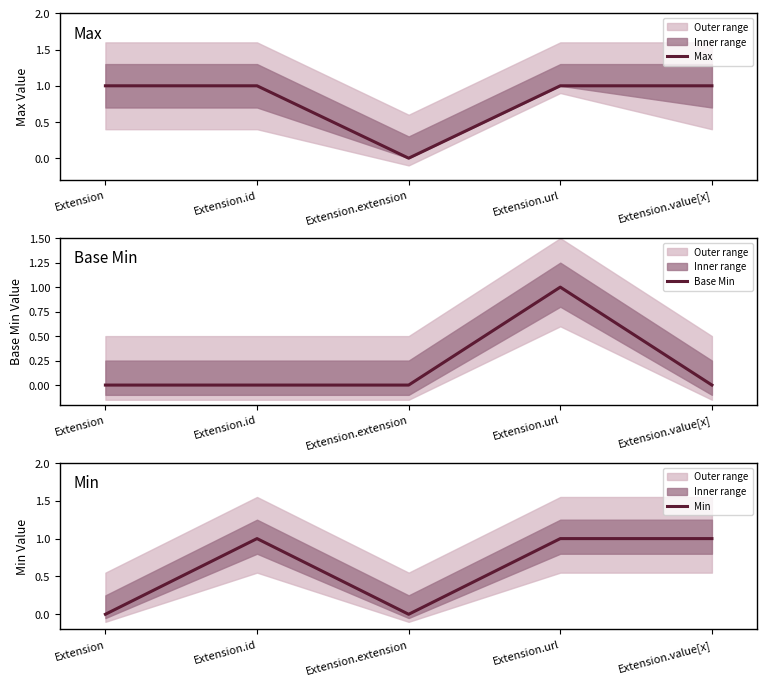

Reading left to right, what are all the values shown in this chart?

Max: 1	1	0	1	1
Base Min: 0	0	0	1	0
Min: 0	1	0	1	1